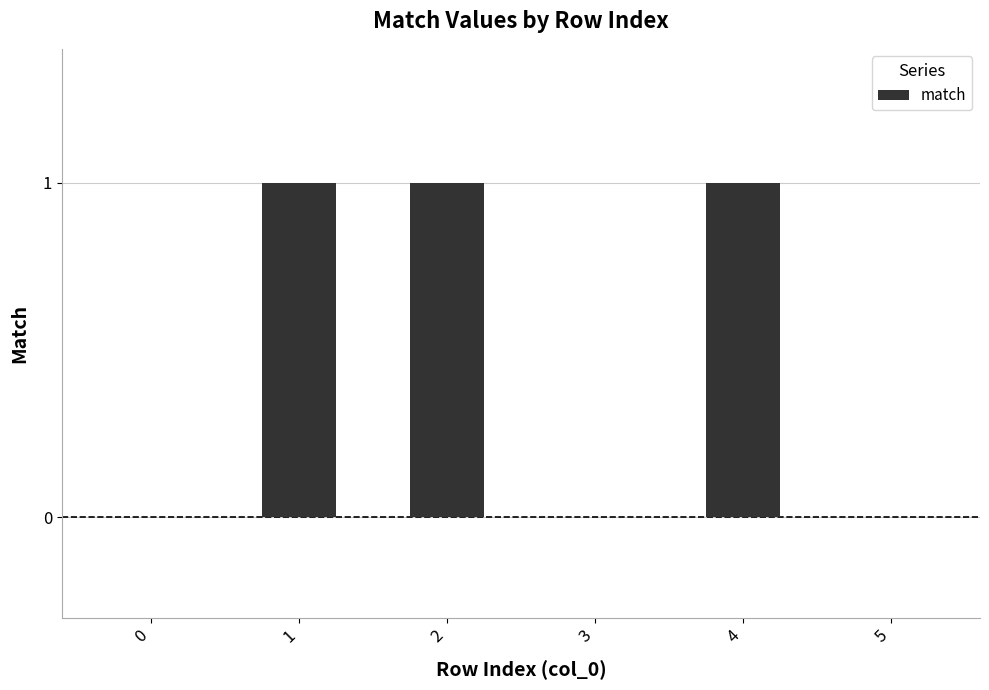

Reading left to right, transcribe all the data shown in this chart.

0=0	1=1	2=1	3=0	4=1	5=0